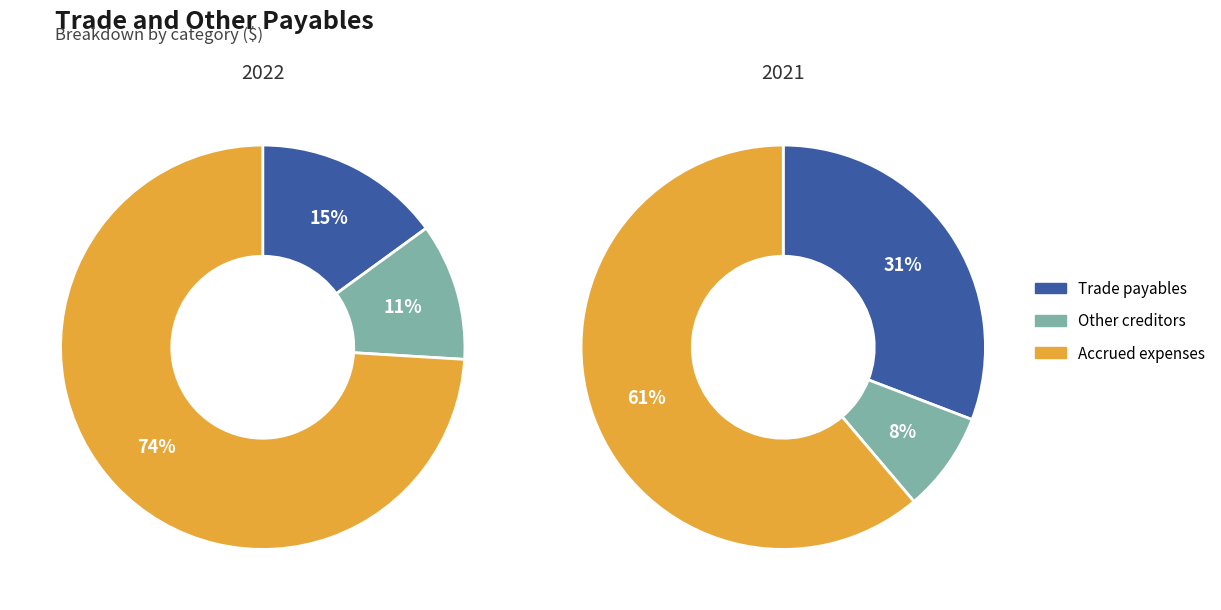

Which category has the biggest portion of the pie?

Accrued expenses